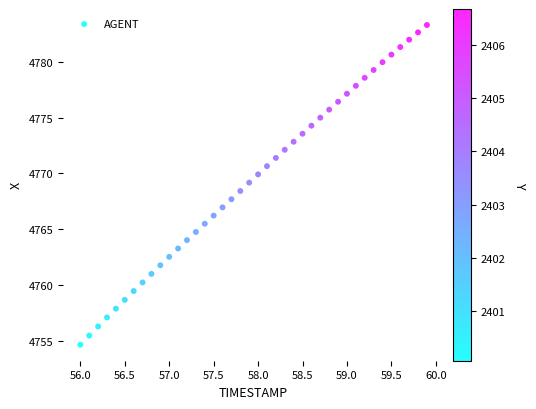

What is the range of Y values (max minus min)?

28.7